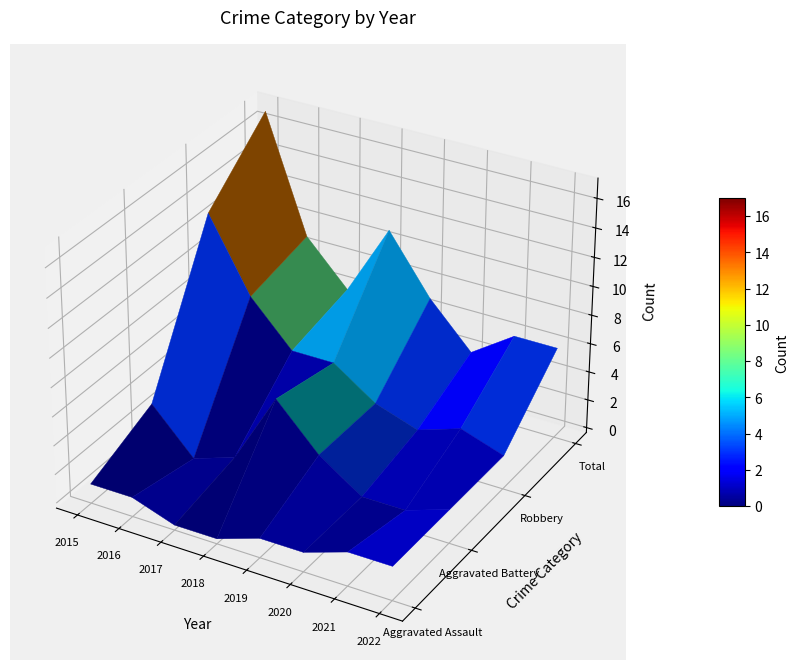

How many values in the Aggravated Assault series are below 1?

2